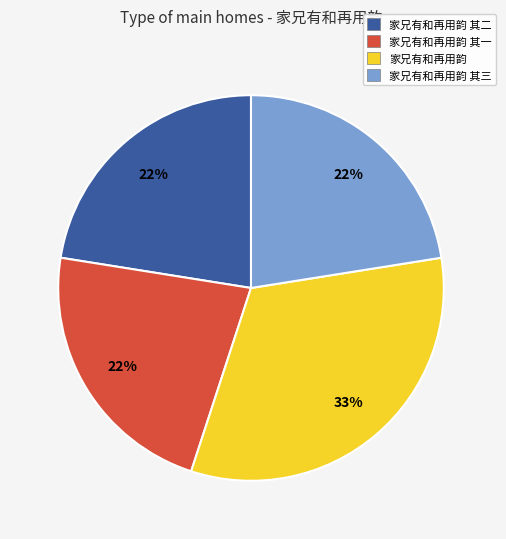

Which category has the biggest portion of the pie?

家兄有和再用韵